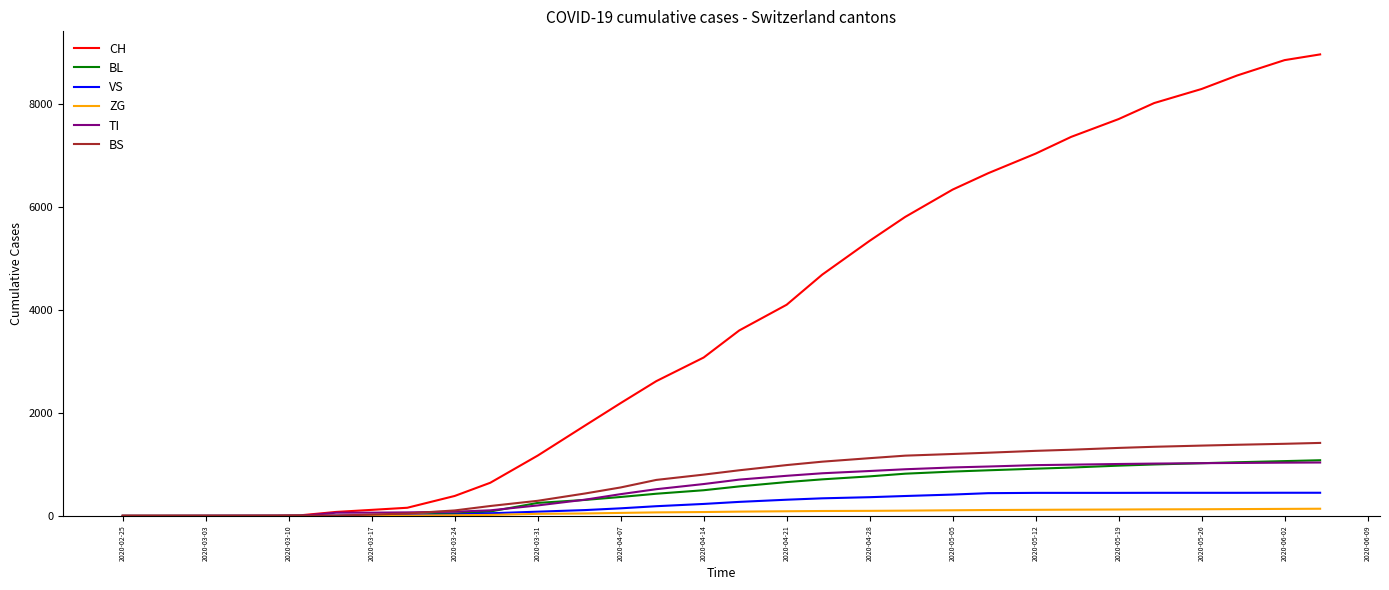

Which series has the widest spread of values?

CH